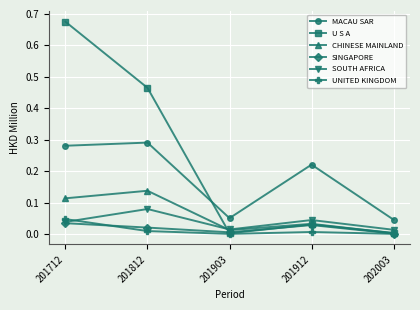

The value of SINGAPORE at 201812 is 0.0. True or false?

True